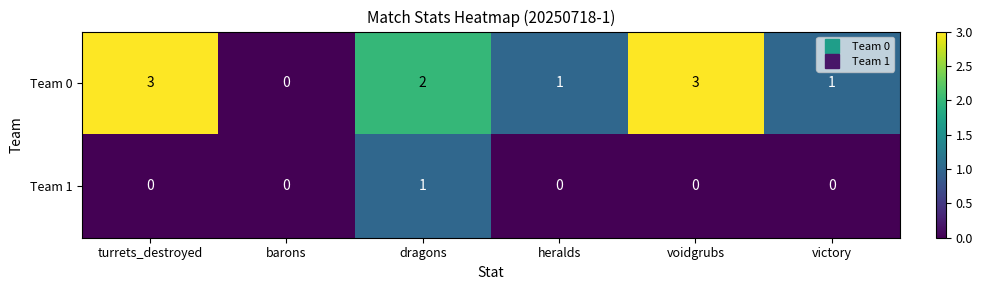

At which label does Team 0 first exceed 2?

turrets_destroyed